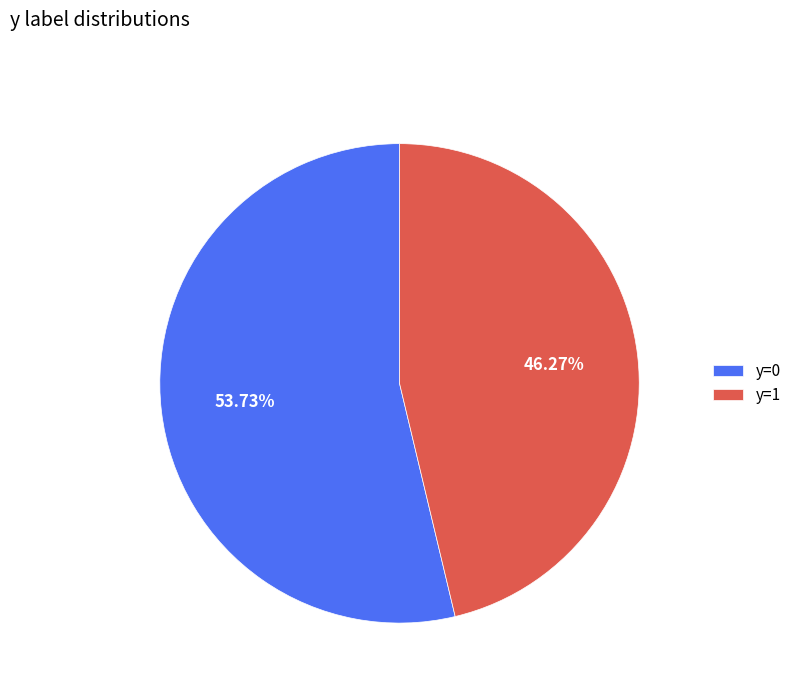

Which slice is the largest?

y=0